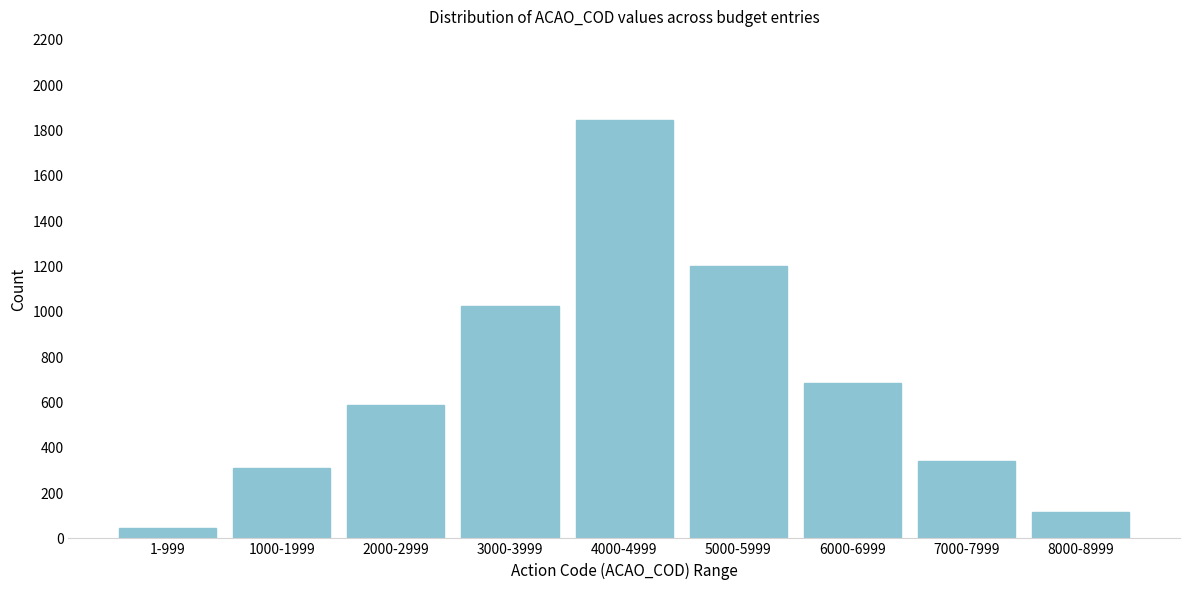

Reading left to right, extract all data points from this chart.

1-999=45	1000-1999=312	2000-2999=589	3000-3999=1023	4000-4999=1847	5000-5999=1203	6000-6999=687	7000-7999=342	8000-8999=115